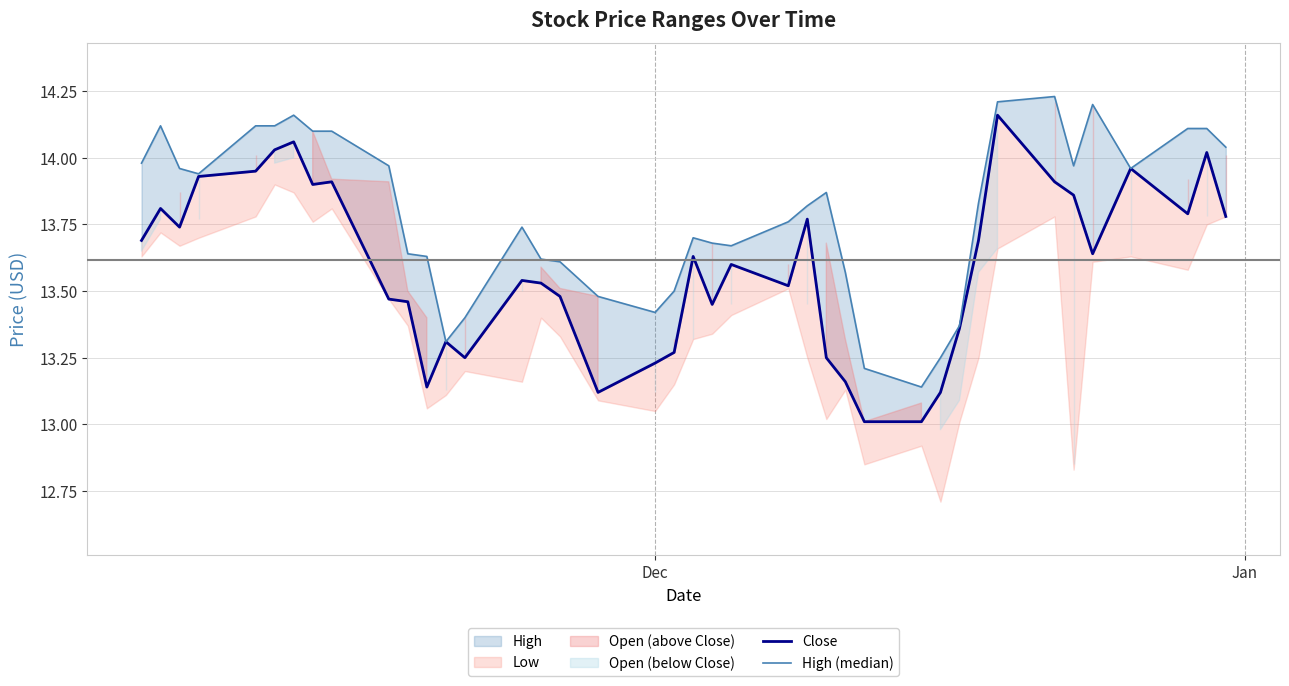

True or false: Close and High (median) intersect in this chart.

False